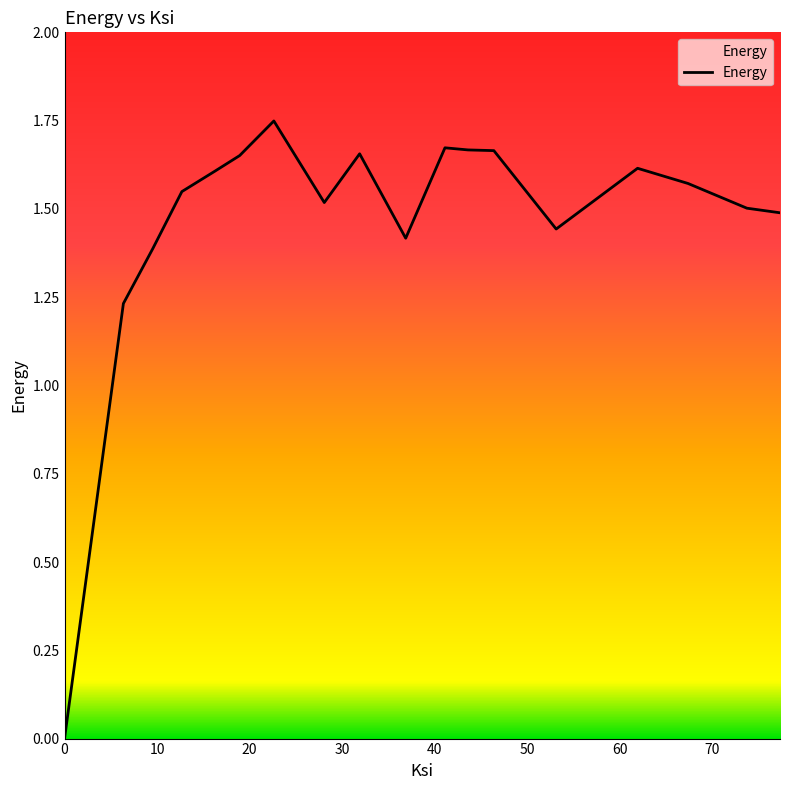

What is the difference between the maximum and minimum values?

1.7